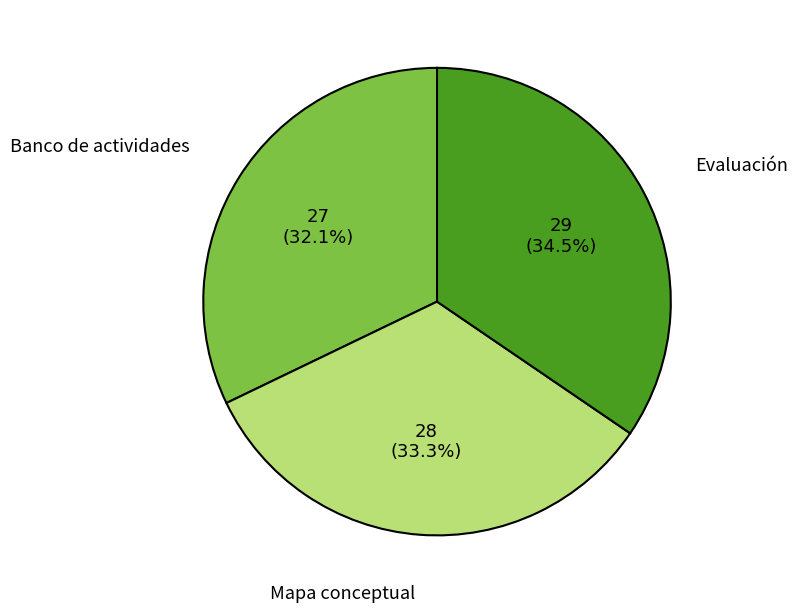

What percentage is the Banco de actividades slice, to the nearest percent?

32%